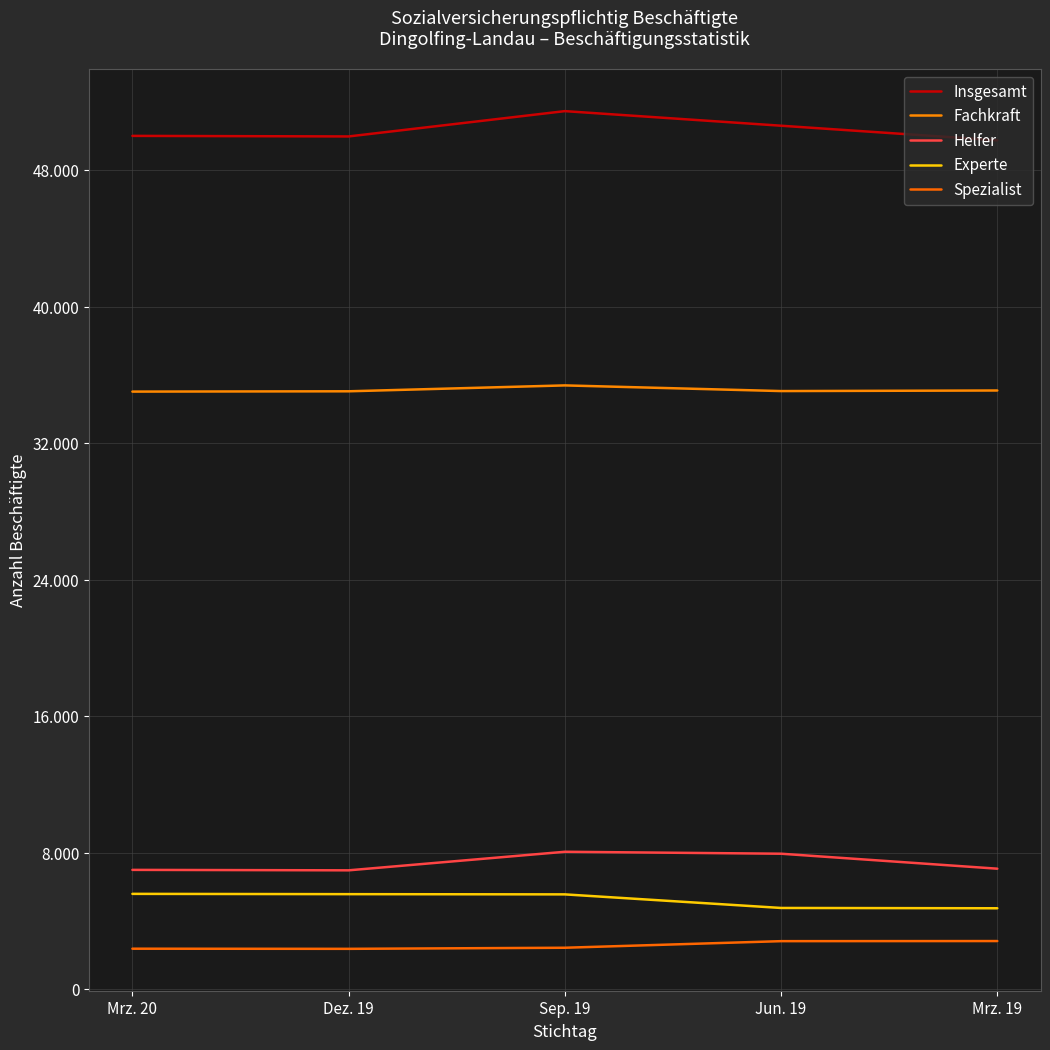

At how many categories does at least one series exceed 46994?

5